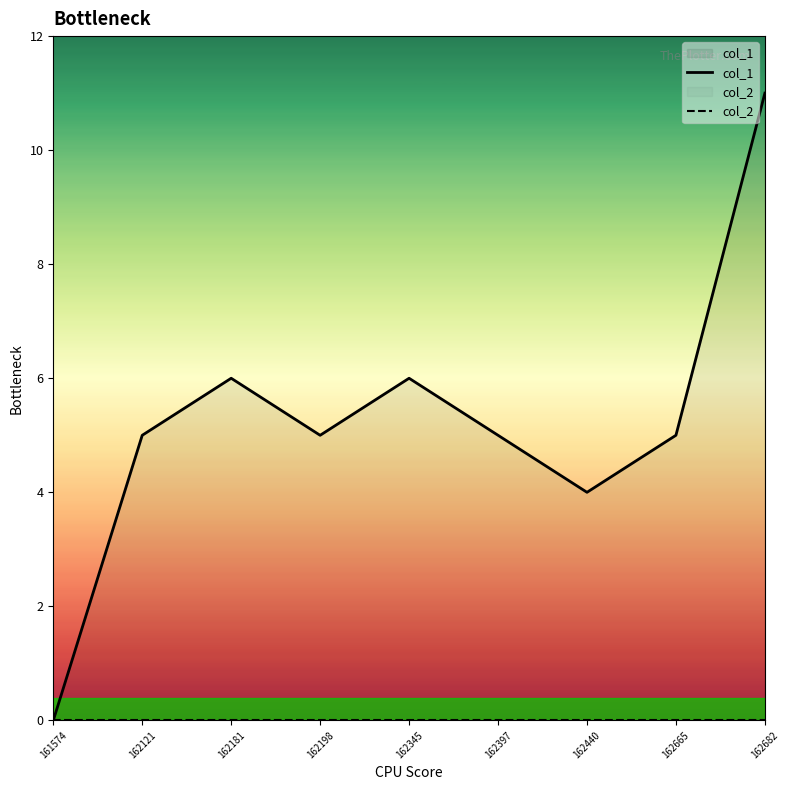

Does the chart display data point markers on the line(s)?

No